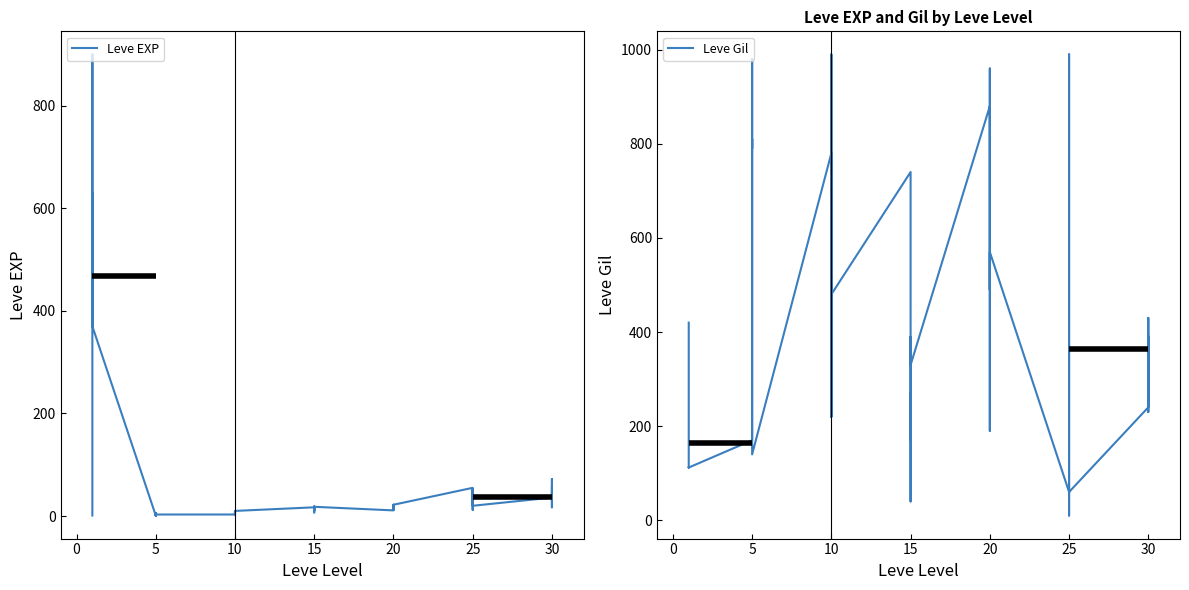

True or false: Leve EXP has a value of 920 at 5.

False